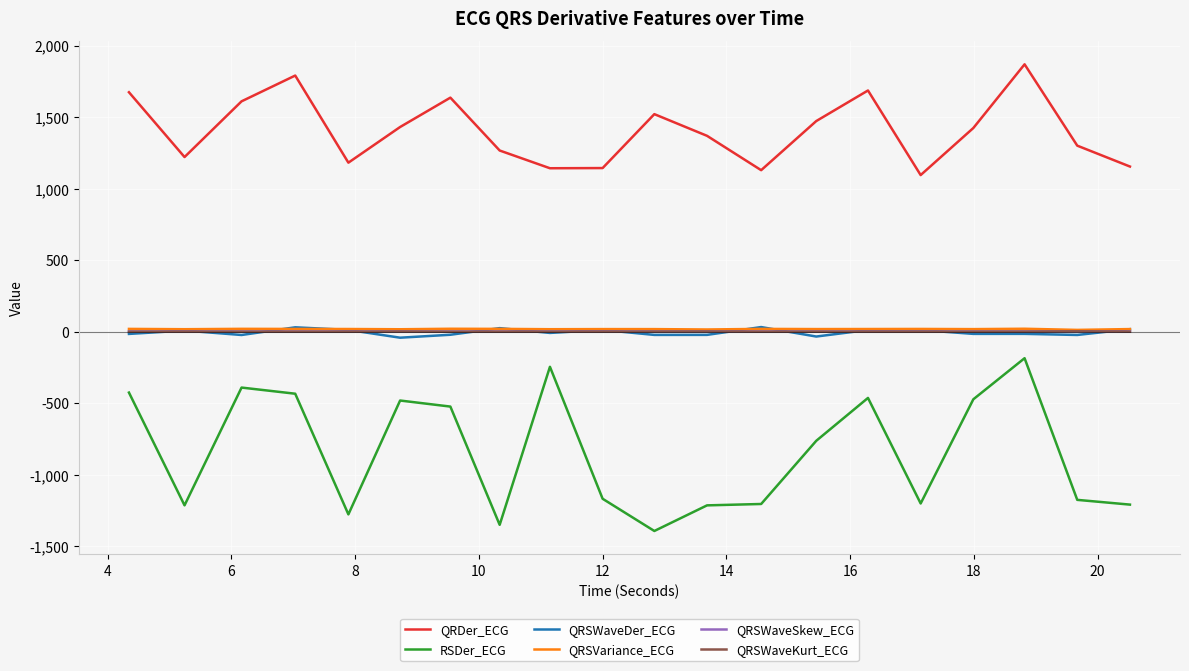

Which series has the largest range (max minus min)?

RSDer_ECG